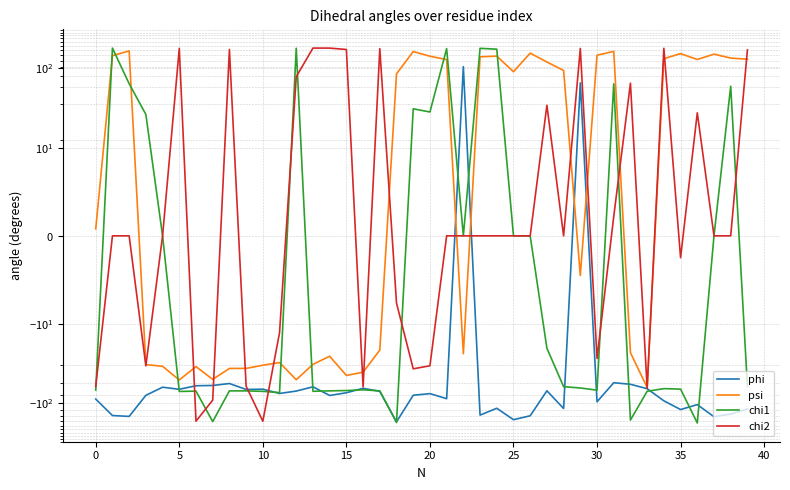

Is the value of phi at 15 greater than the value of chi1 at 16?

Yes